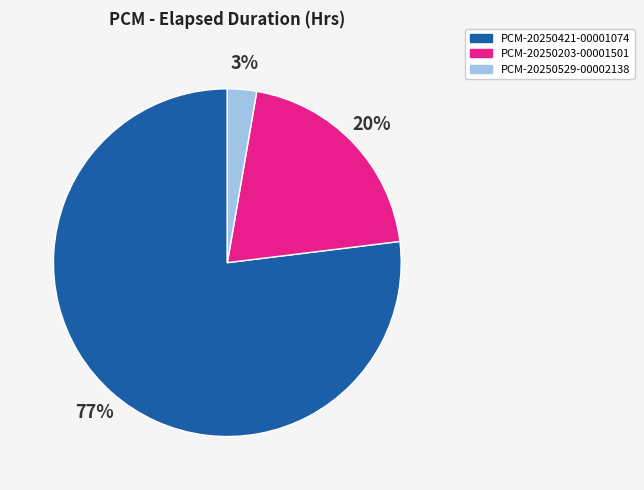

To the nearest percent, what percentage of the pie is PCM-20250203-00001501?

20%